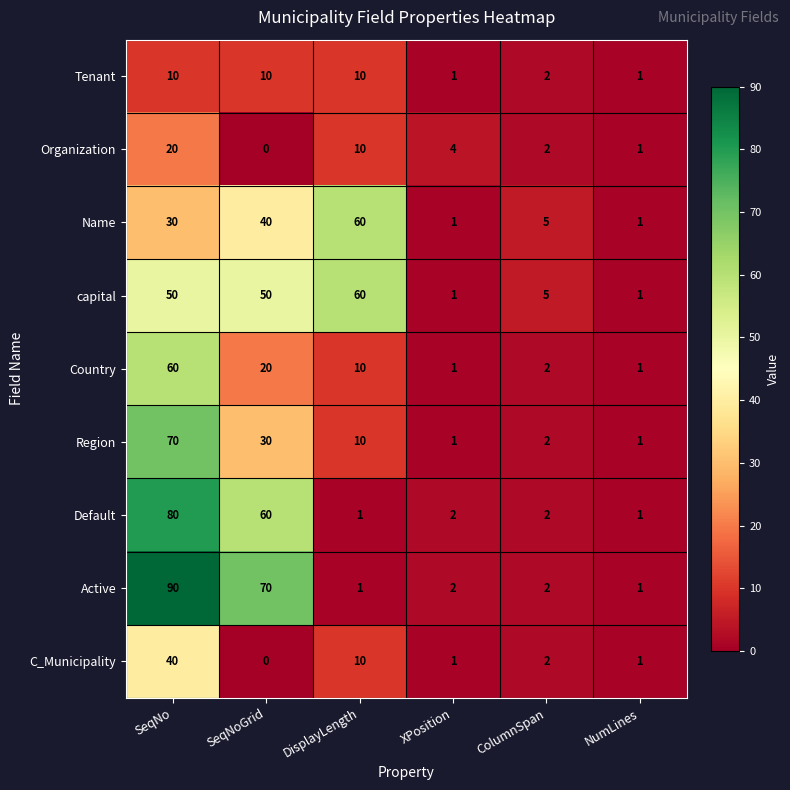

Where is Name nearest to the value 30?

SeqNo